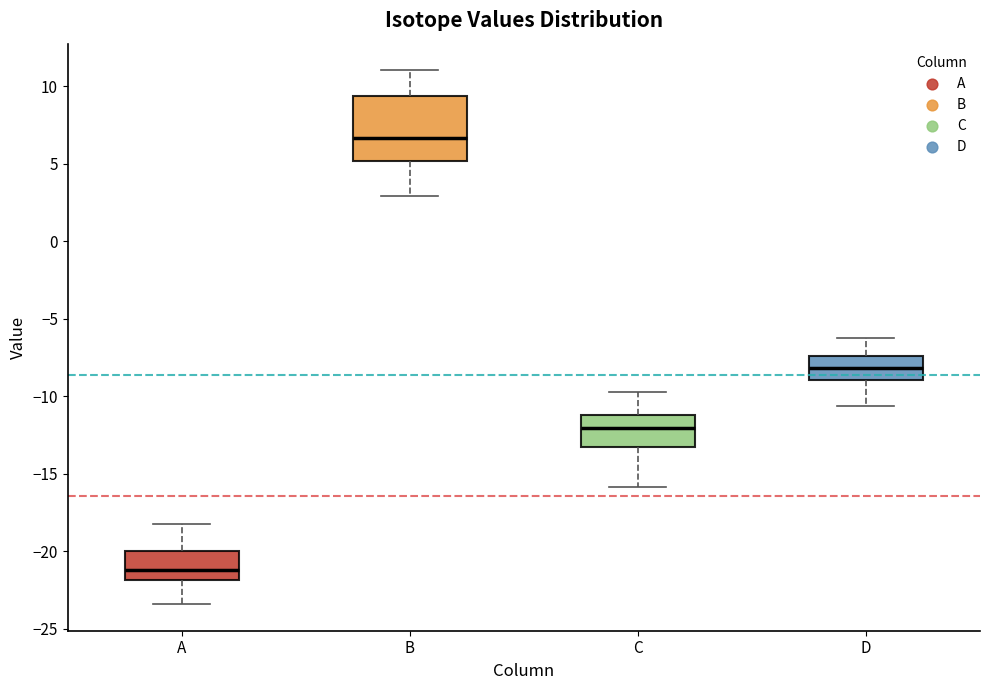

Reading left to right, transcribe this box plot: for each box, give where its median line is, the range the box spans, and where its two whiskers end, as read against the y-axis. The values are not printed on the chart, so give them approximately, as read against the axis.

A: median -21.0, box -22.0 to -20.0, whiskers -23.5 to -18.0
B: median 6.5, box 5.0 to 9.5, whiskers 3.0 to 11.0
C: median -12.0, box -13.0 to -11.0, whiskers -16.0 to -10.0
D: median -8.0, box -9.0 to -7.5, whiskers -10.5 to -6.5